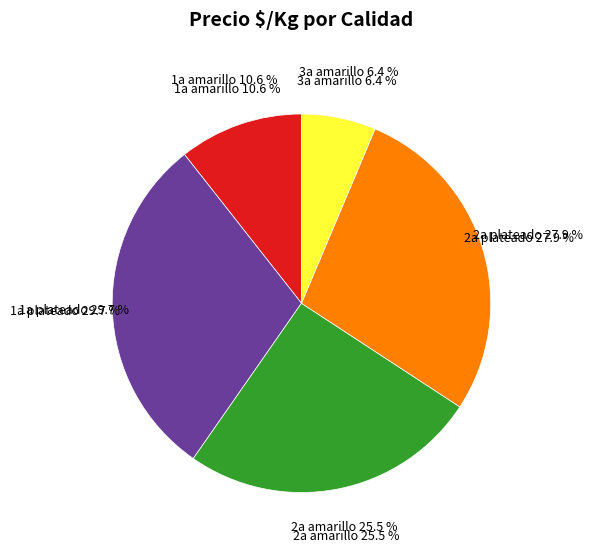

How many slices are in this pie chart?

5